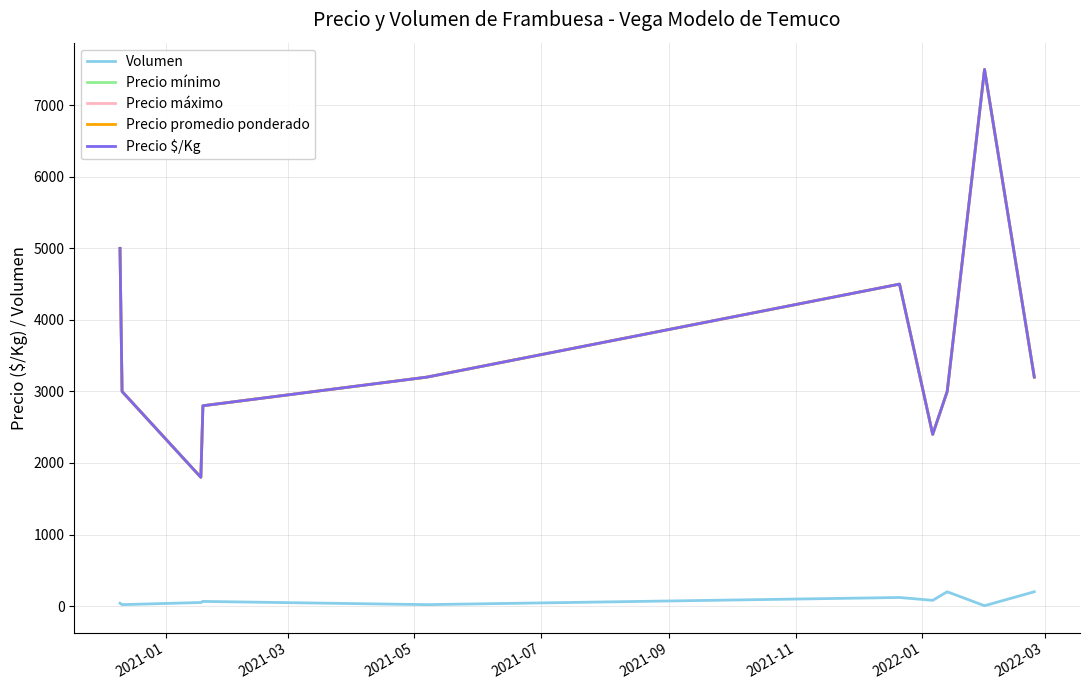

At which label is Precio mínimo closest to 4650?

2021-11